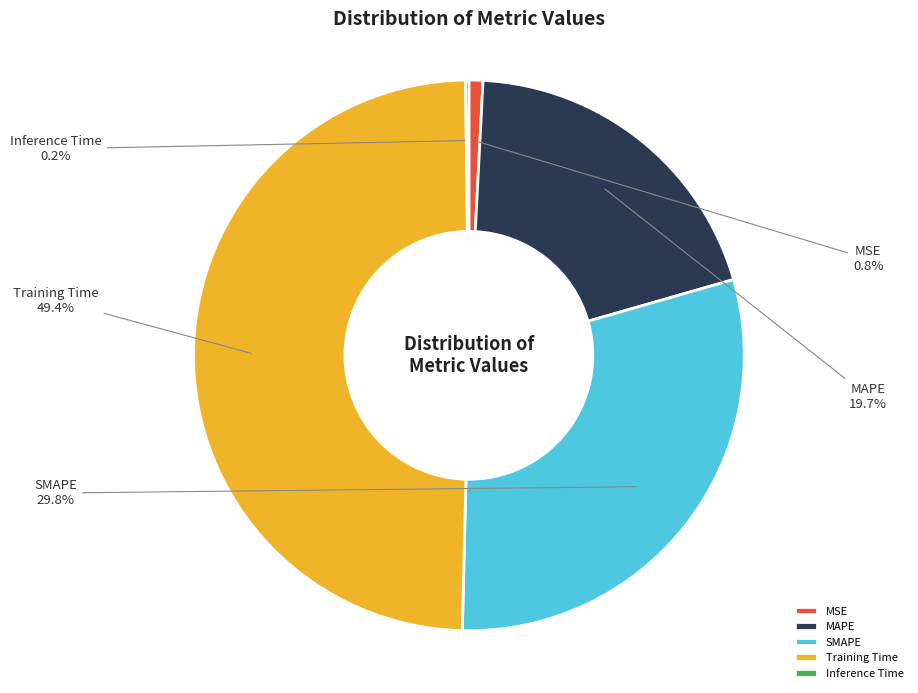

To the nearest percent, what is the difference between the largest and smallest slice percentages?

49%